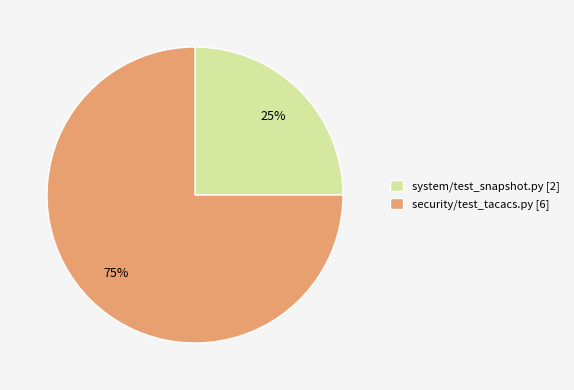

To the nearest percent, what is the difference between the security/test_tacacs.py and system/test_snapshot.py slice percentages?

50%